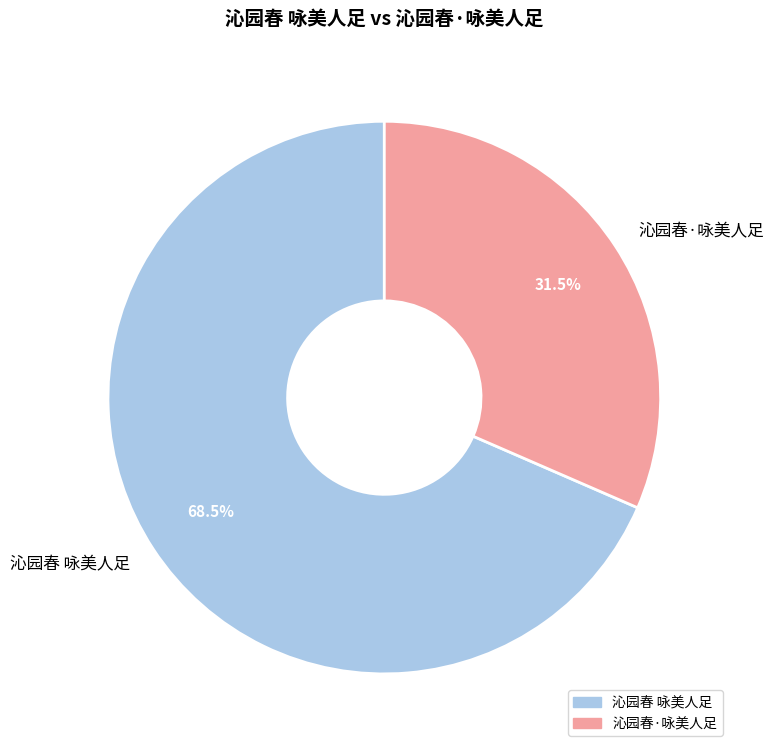

Is there a majority slice in this chart?

Yes